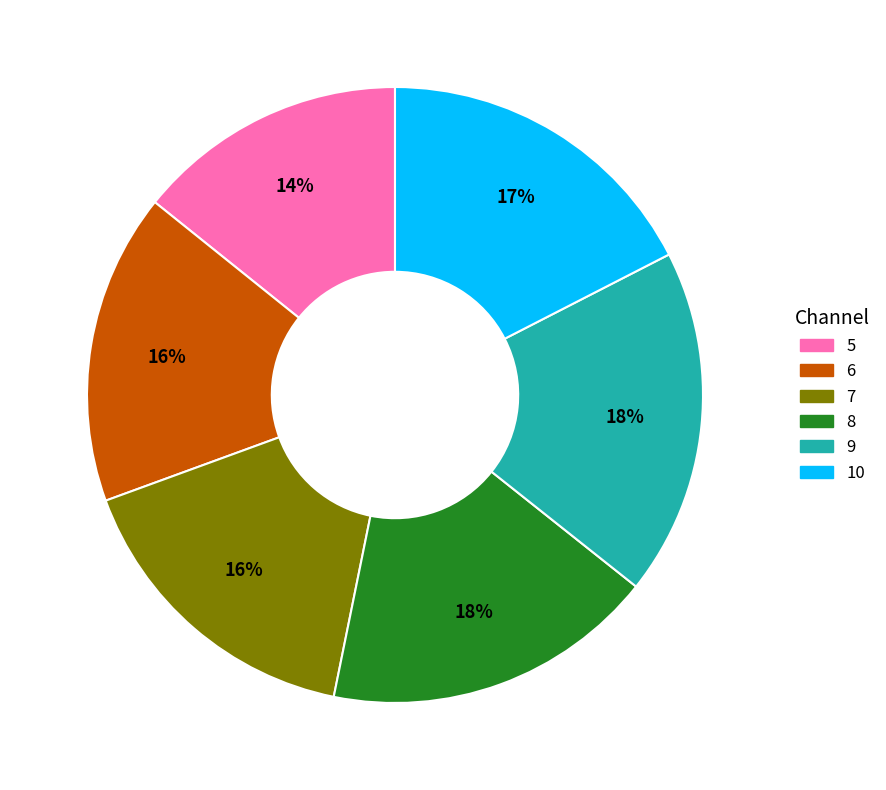

Which slice is the smallest?

5